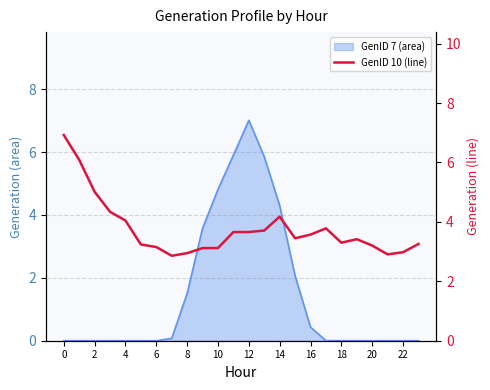

What is the difference between the maximum and second lowest values?

4.0